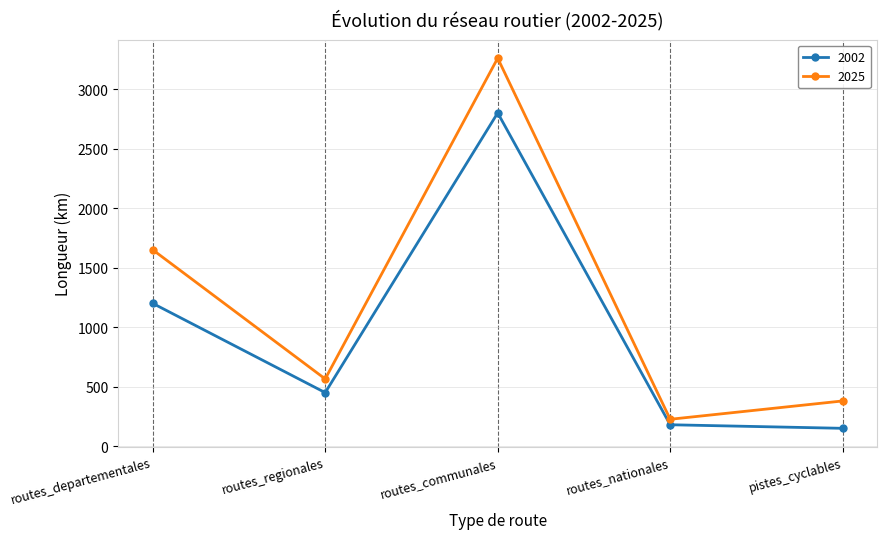

Is the value of 2025 at routes_departementales greater than the value of 2002 at routes_nationales?

Yes